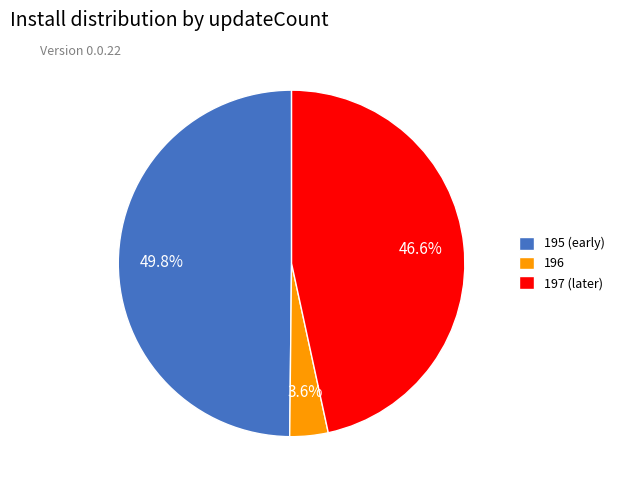

Does 197 (later) account for over 50% of the chart?

No